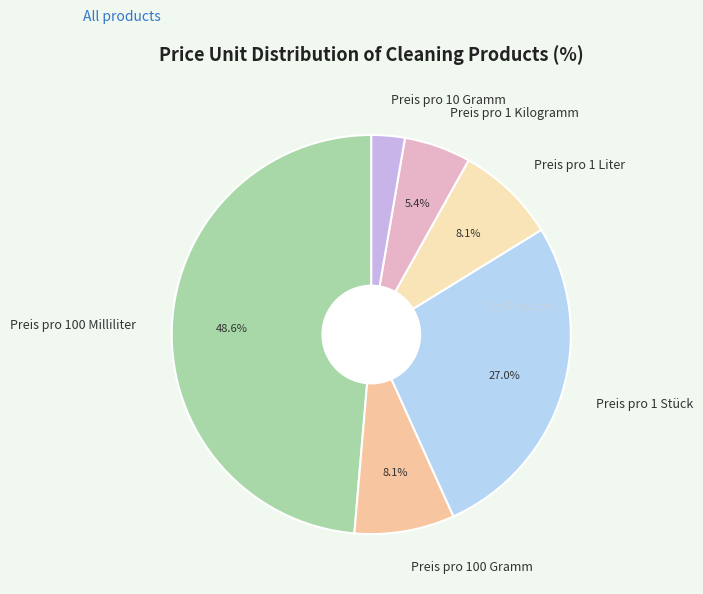

How many slices are in this pie chart?

6